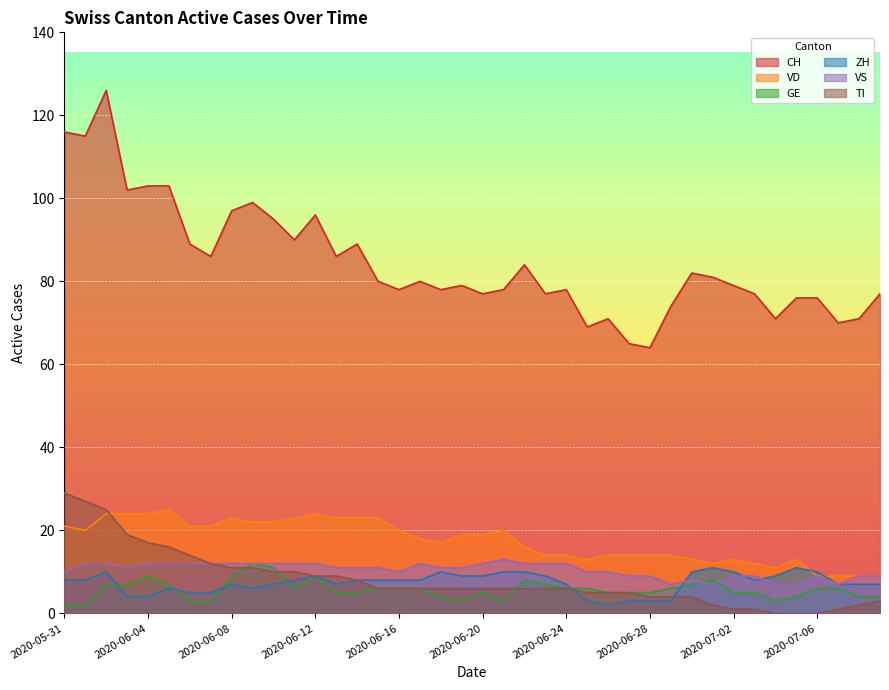

What is the average value of the VS series?

10